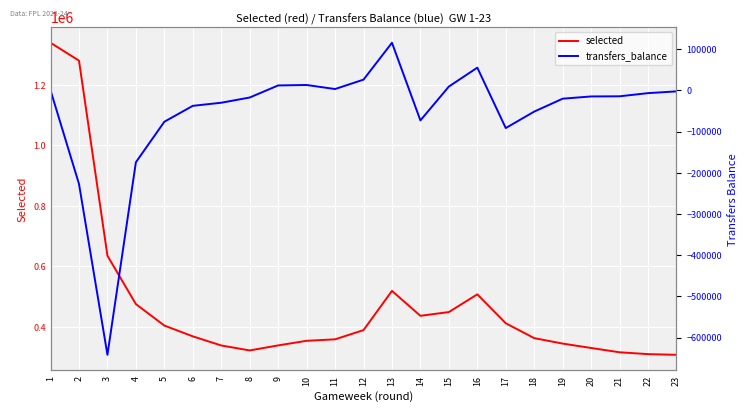

What is the value of the selected point at the 11th from the left?

359241